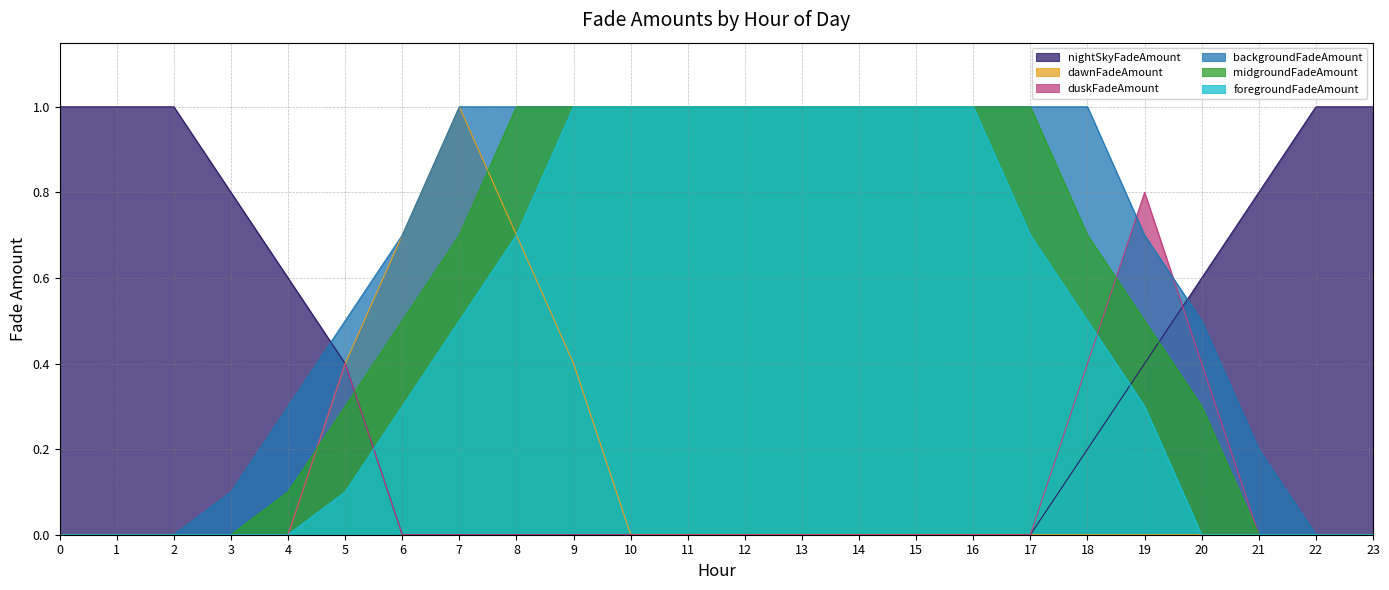

How many positive values does the midgroundFadeAmount series have?

17